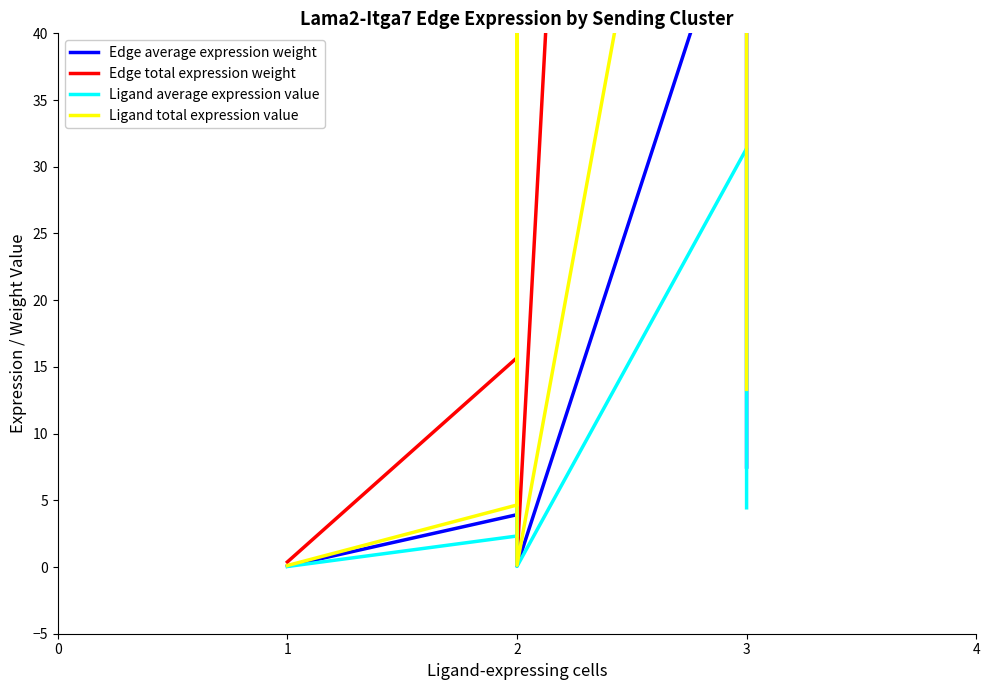

Which series has the largest range (max minus min)?

Edge total expression weight